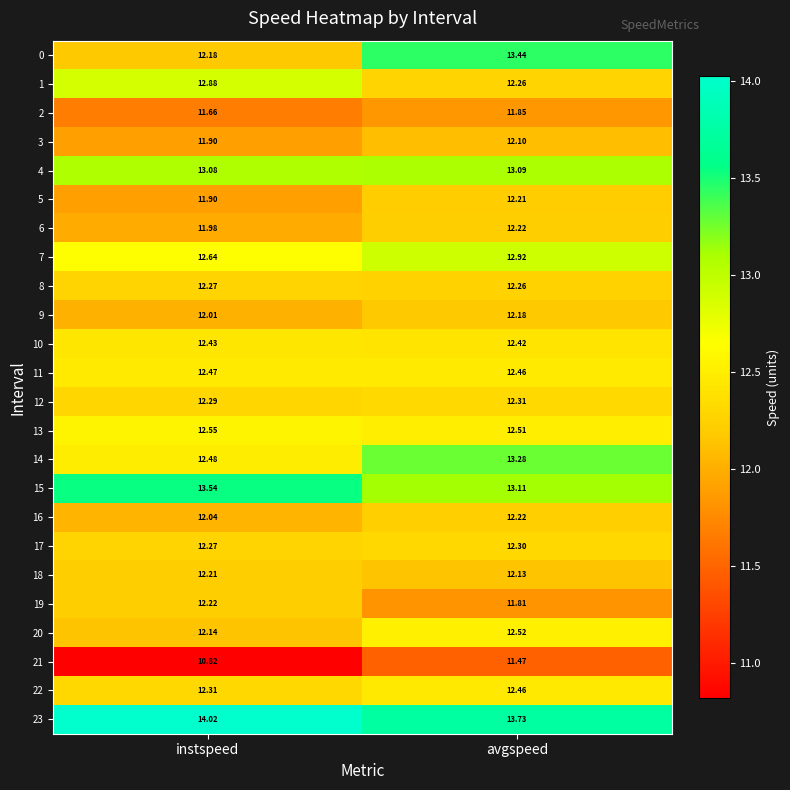

How many series are shown in this chart?

24